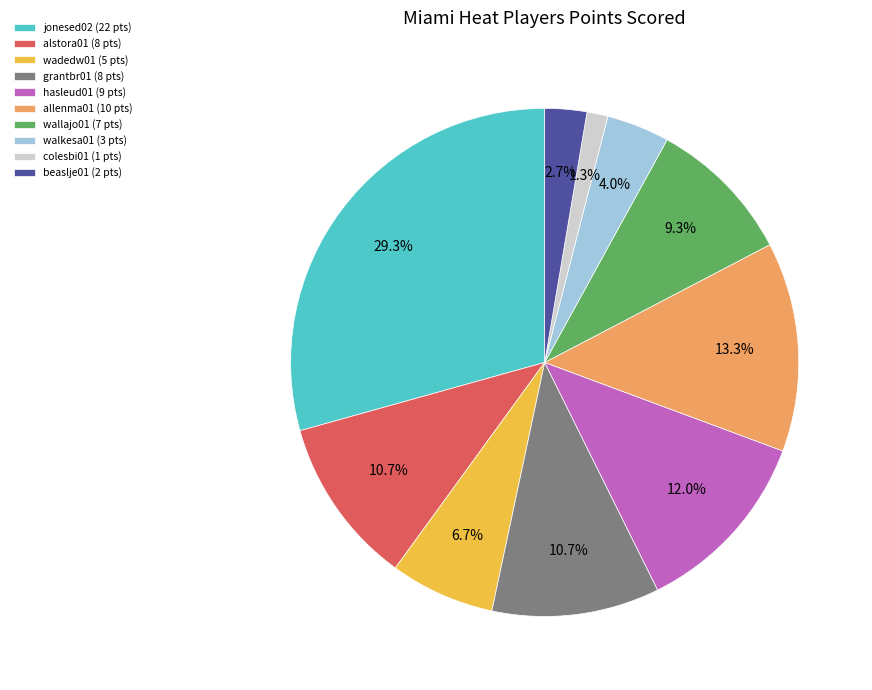

Which has a higher value, walkesa01 or beaslje01?

walkesa01